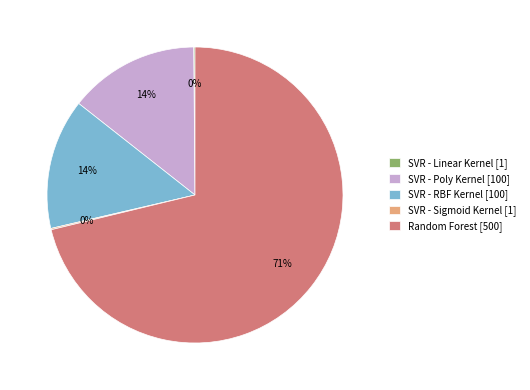

To the nearest percent, what is the average slice percentage?

20%